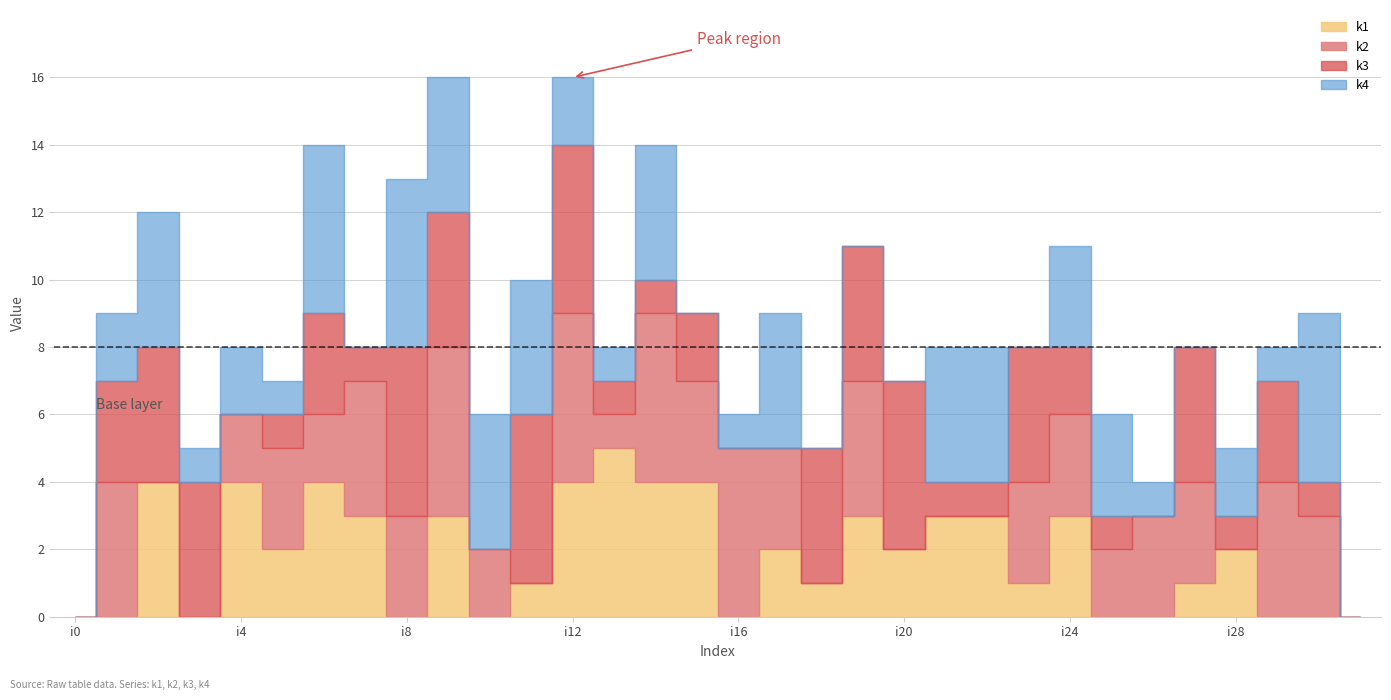

What is the difference between the k2 values at i0 and i26?

3